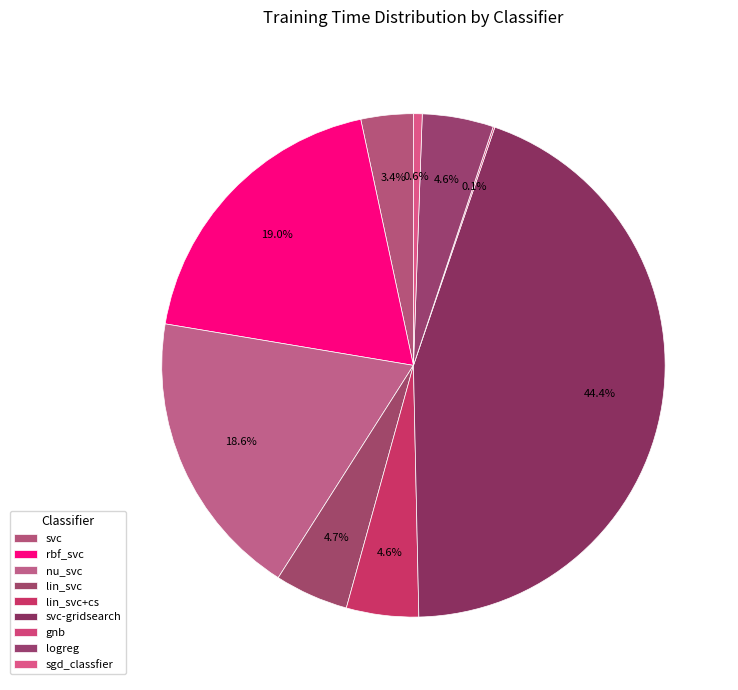

Which slice is the largest?

svc-gridsearch